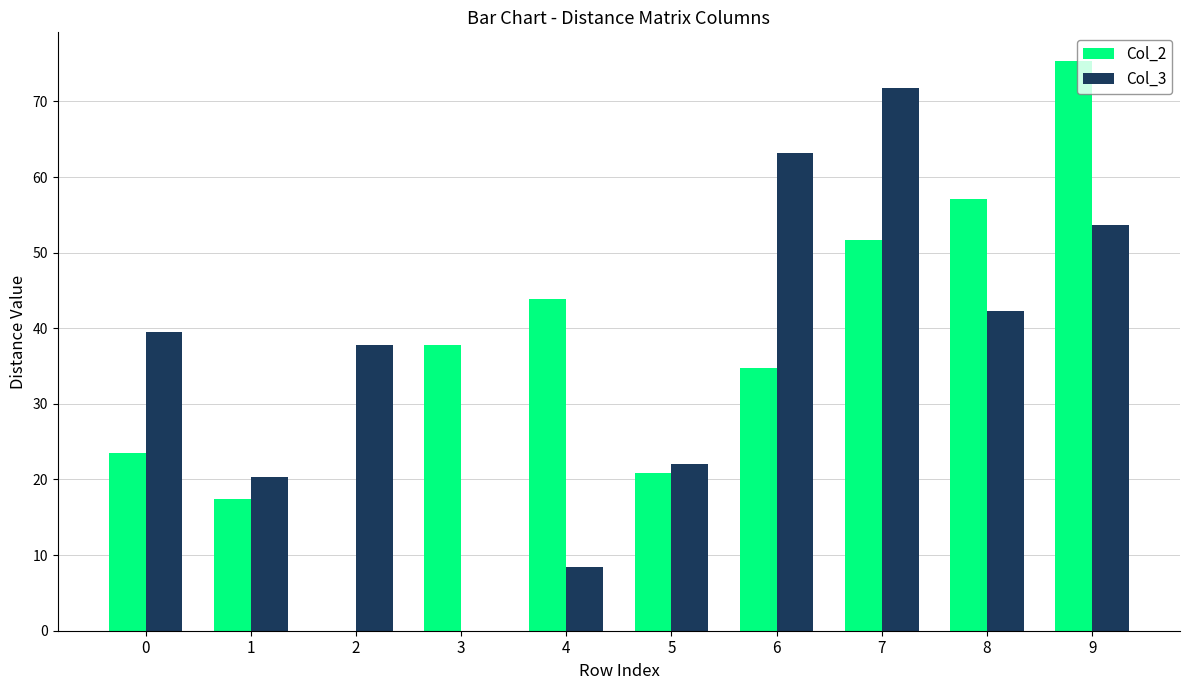

What is the average value of the Col_2 series?

36.3